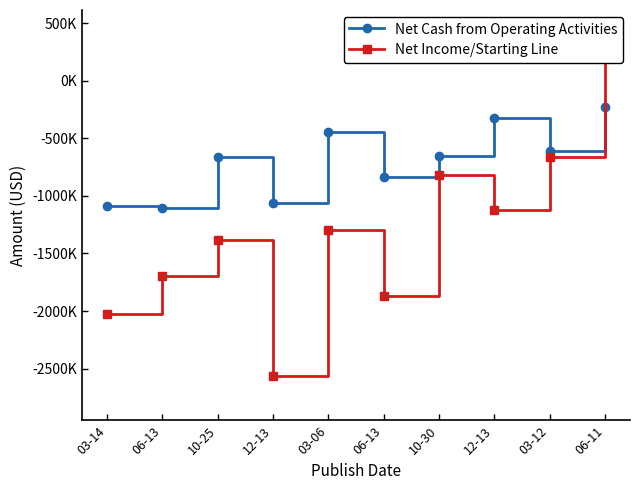

List the series in order of their peak value, lowest first.

Net Cash from Operating Activities, Net Income/Starting Line